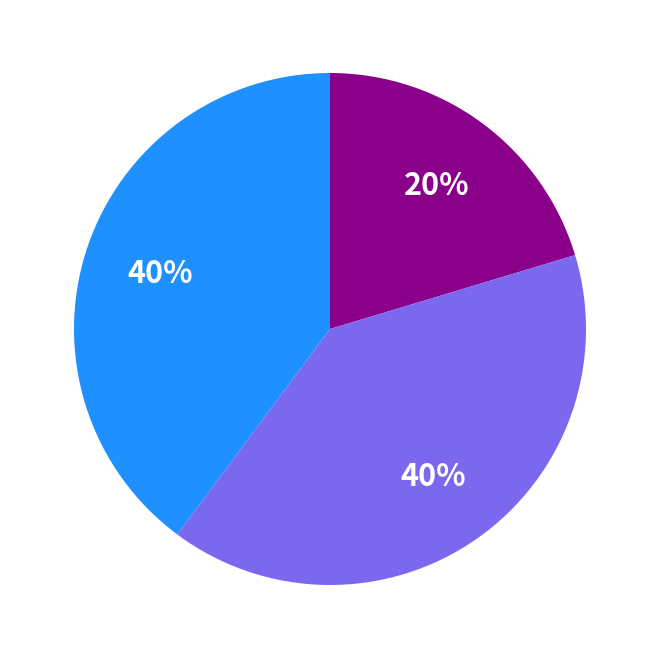

Count the number of slices in the pie.

3